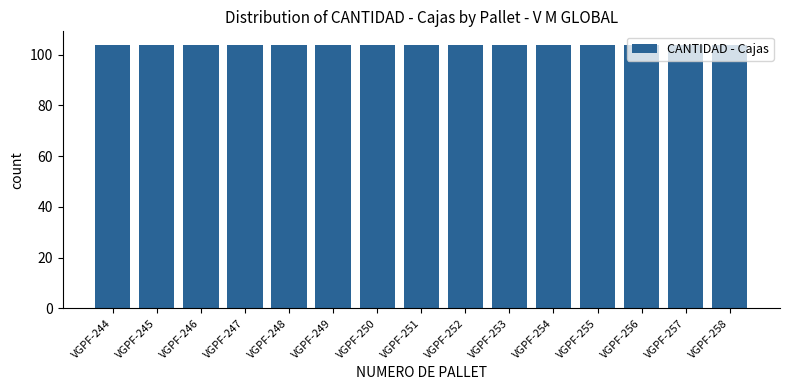

Which series has the largest range (max minus min)?

CANTIDAD - Cajas